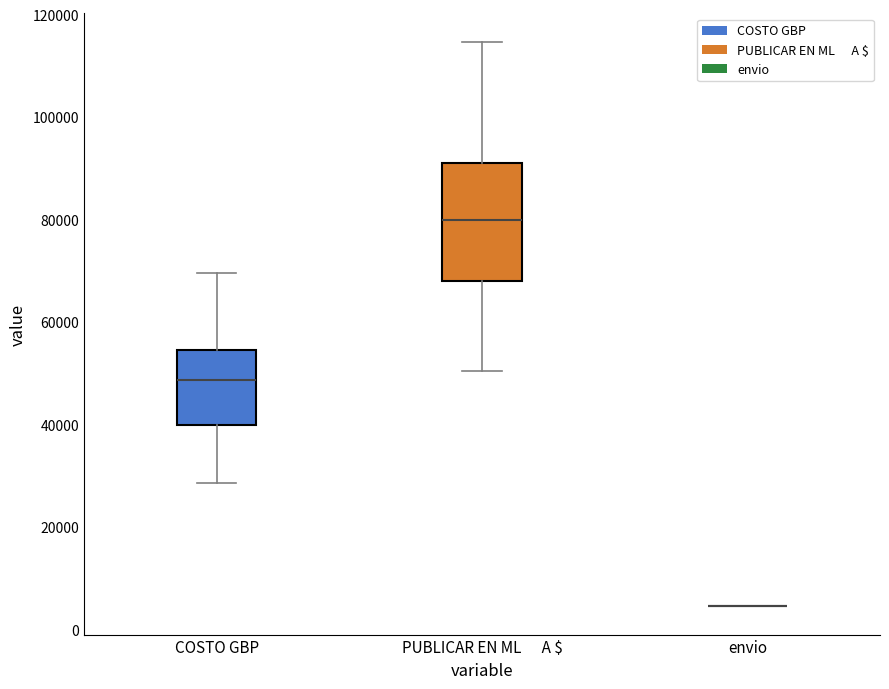

Reading left to right, read every box against the y-axis: the position of its median line, the range the box covers, and the ends of its whiskers. The values are not printed on the chart, so give them approximately, as read against the axis.

COSTO GBP: median 48000, box 40000 to 54000, whiskers 28000 to 70000
PUBLICAR EN ML A $: median 80000, box 68000 to 90000, whiskers 50000 to 114000
envio: box collapsed to a line at 4000, whiskers 4000 to 4000